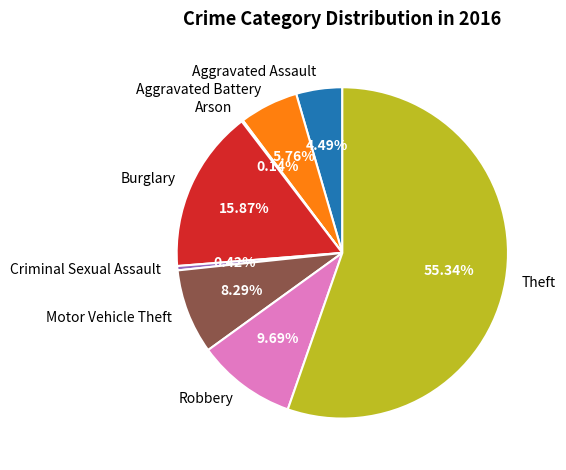

Is there any slice that represents more than half of the pie?

Yes